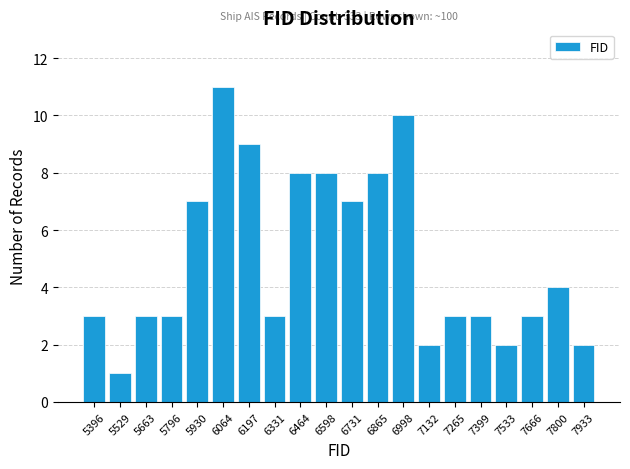

Which range on the x-axis has the tallest bar?

6000 to 6140